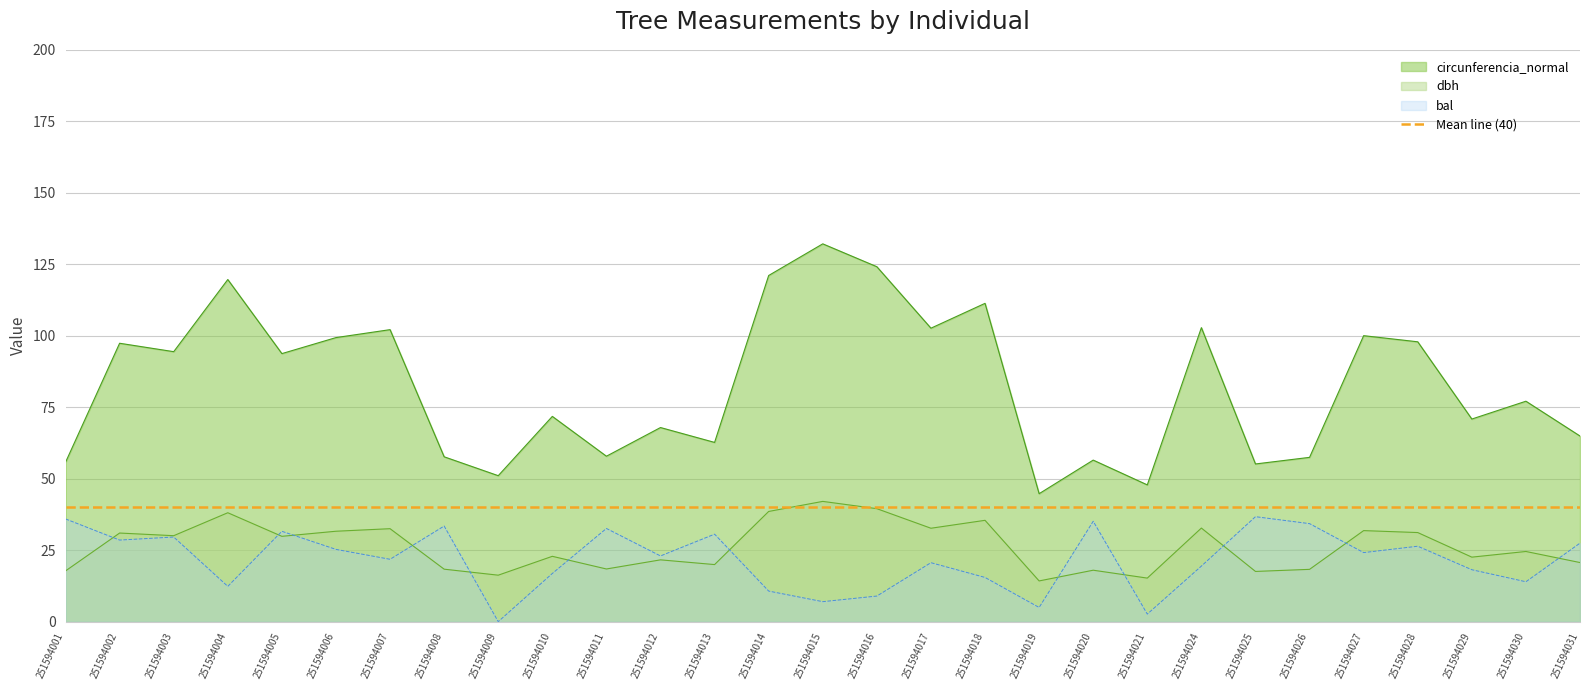

Is the value of bal at 251594006 greater than the value of circunferencia_normal at 251594014?

No